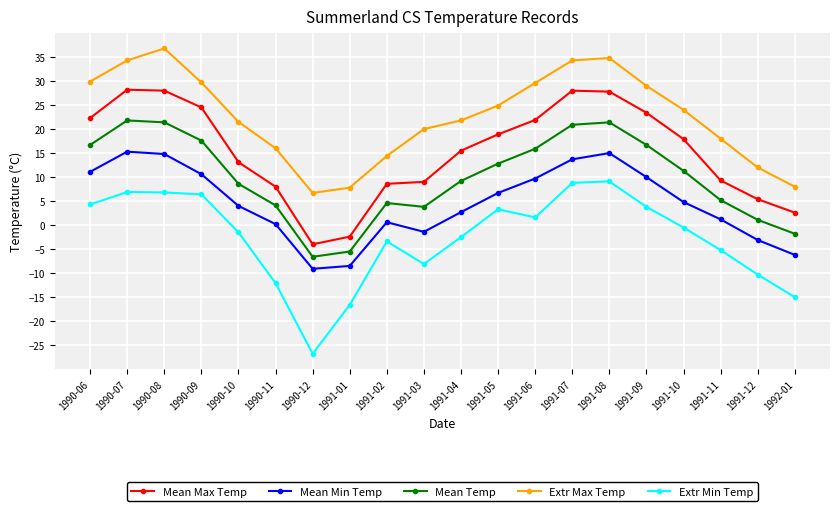

What are all the series names shown in the legend?

Mean Max Temp, Mean Min Temp, Mean Temp, Extr Max Temp, Extr Min Temp